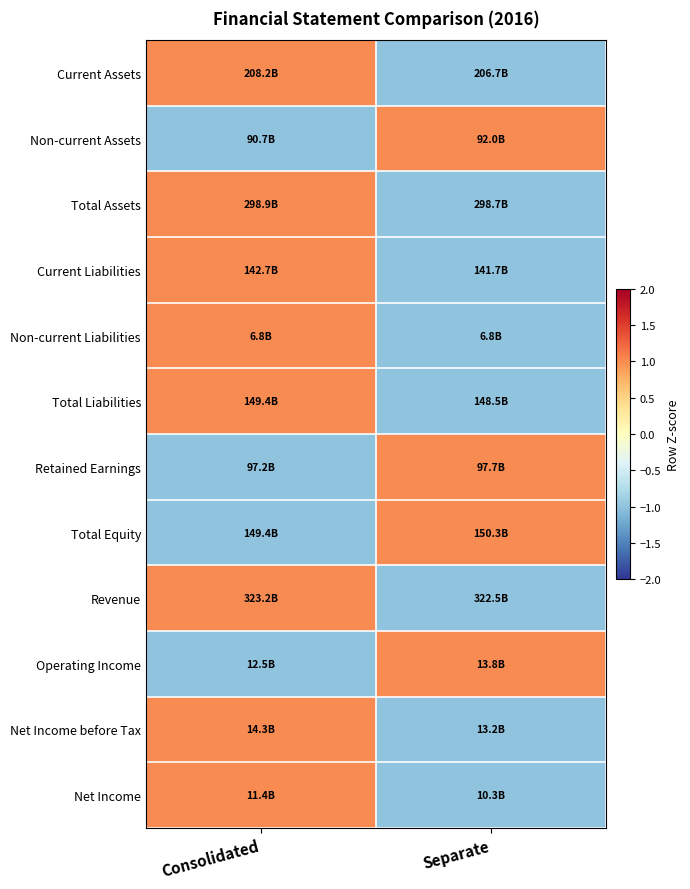

How many categories are shown in the chart?

2